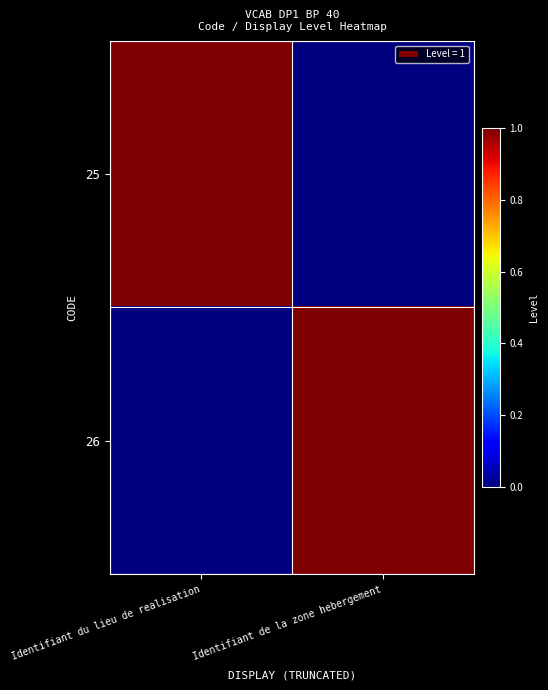

What is the spread (max minus min) of values at Identifiant de la zone hebergement?

1